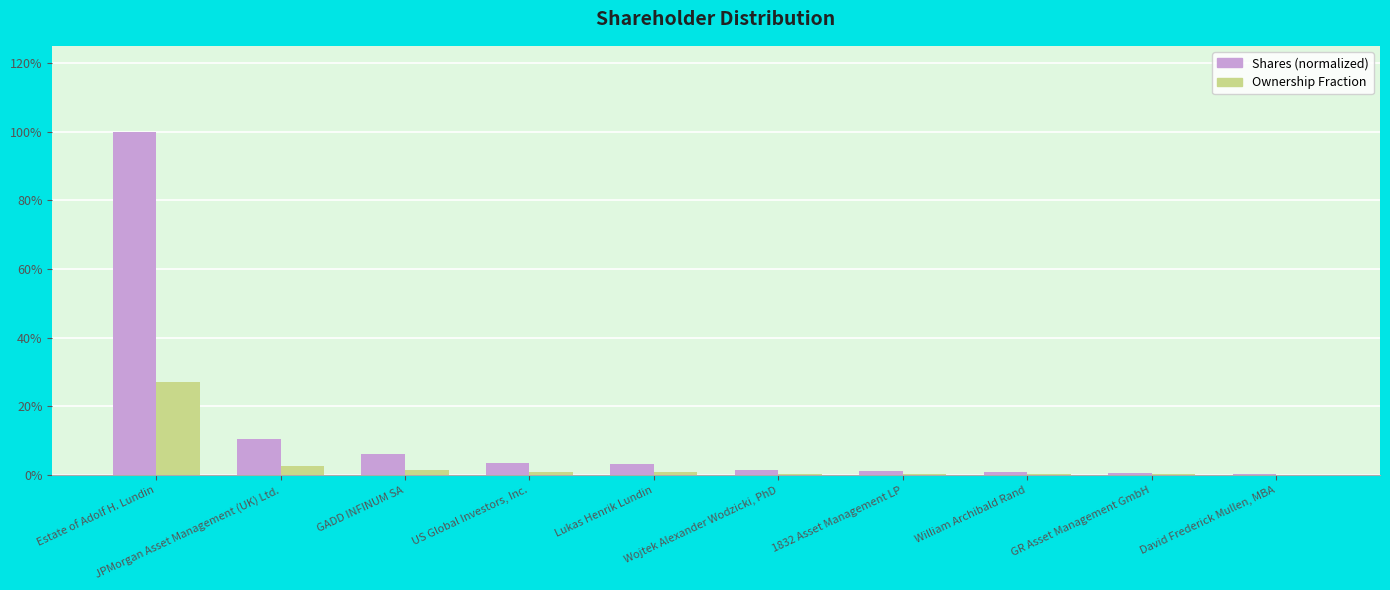

Which series has the largest range (max minus min)?

Shares (normalized)